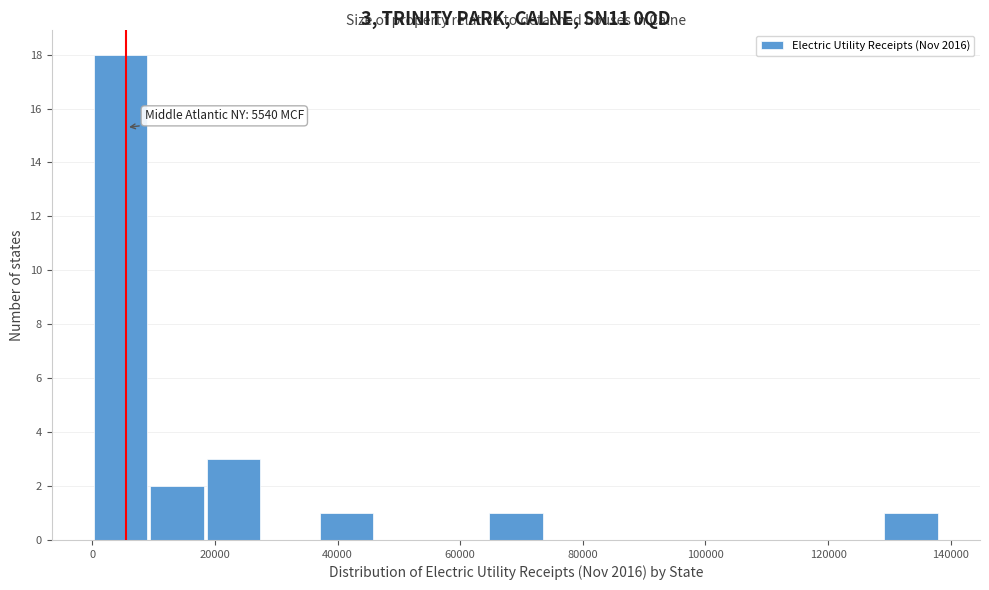

Over which range of the x-axis is the bar tallest?

0 to 10000